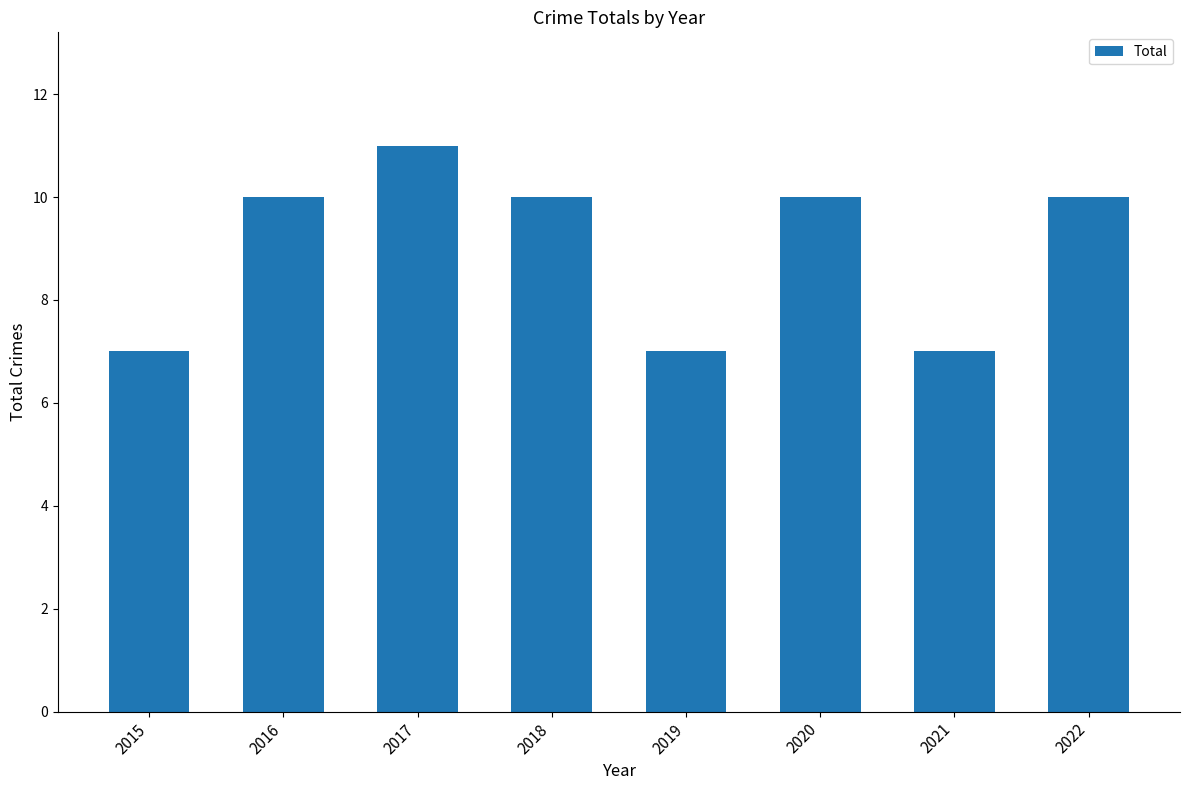

What is the sum of all values?

72